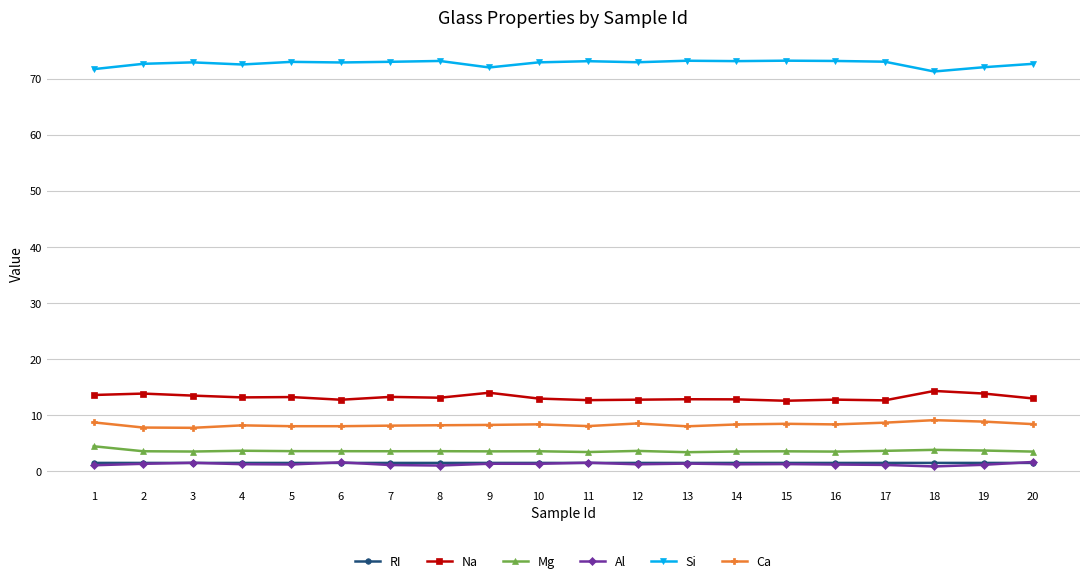

What is the highest value of the Mg series?

4.5